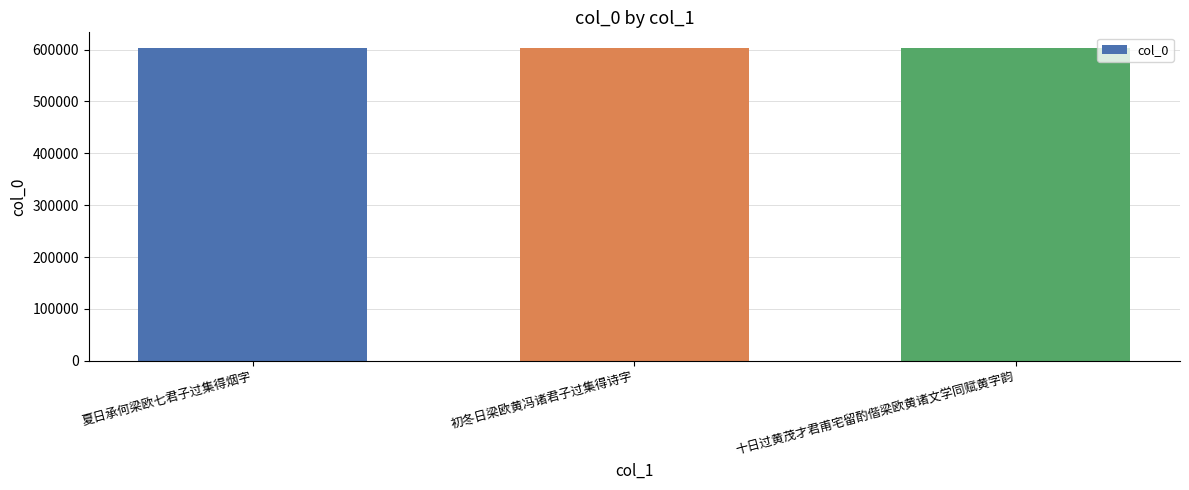

How many data points are less than 602992?

1